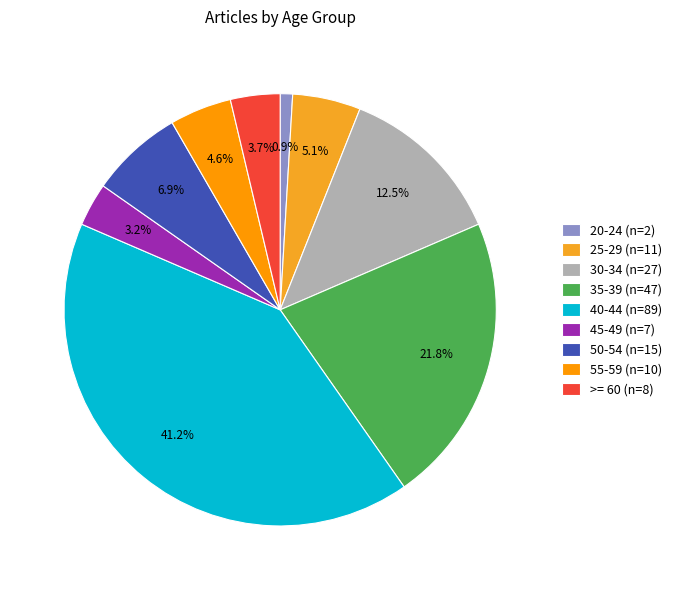

Is it true that 40-44 is 33% of the pie?

False